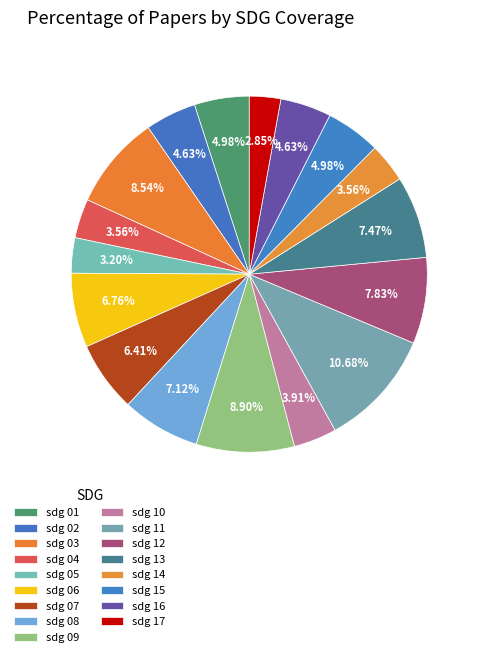

What is the smallest slice in the pie chart?

sdg 17